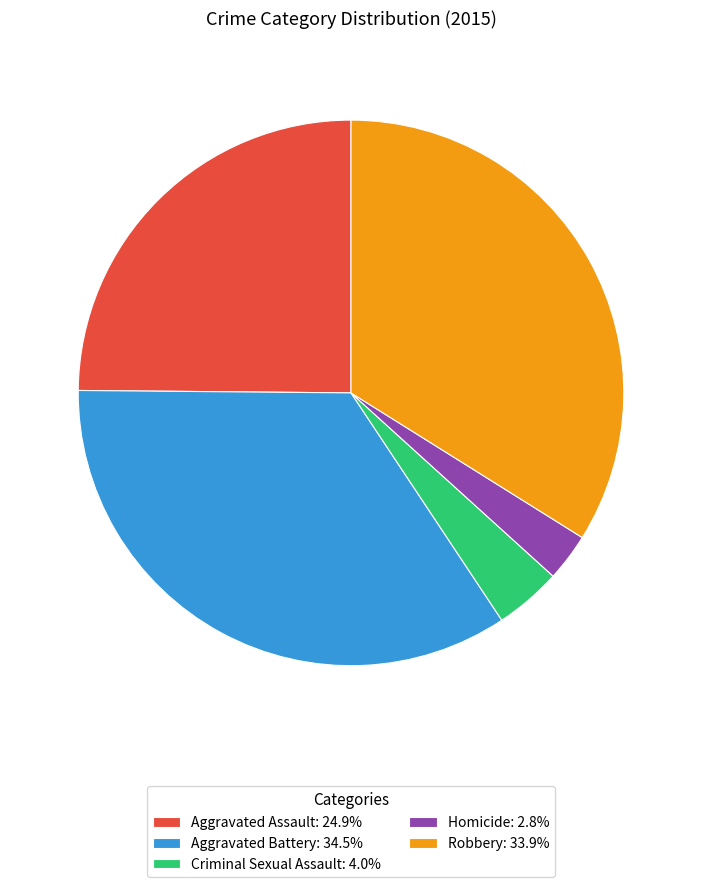

What is the smallest slice in the pie chart?

Homicide